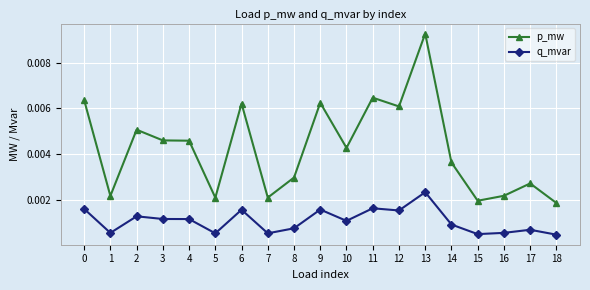

Count the number of categories in the chart.

19